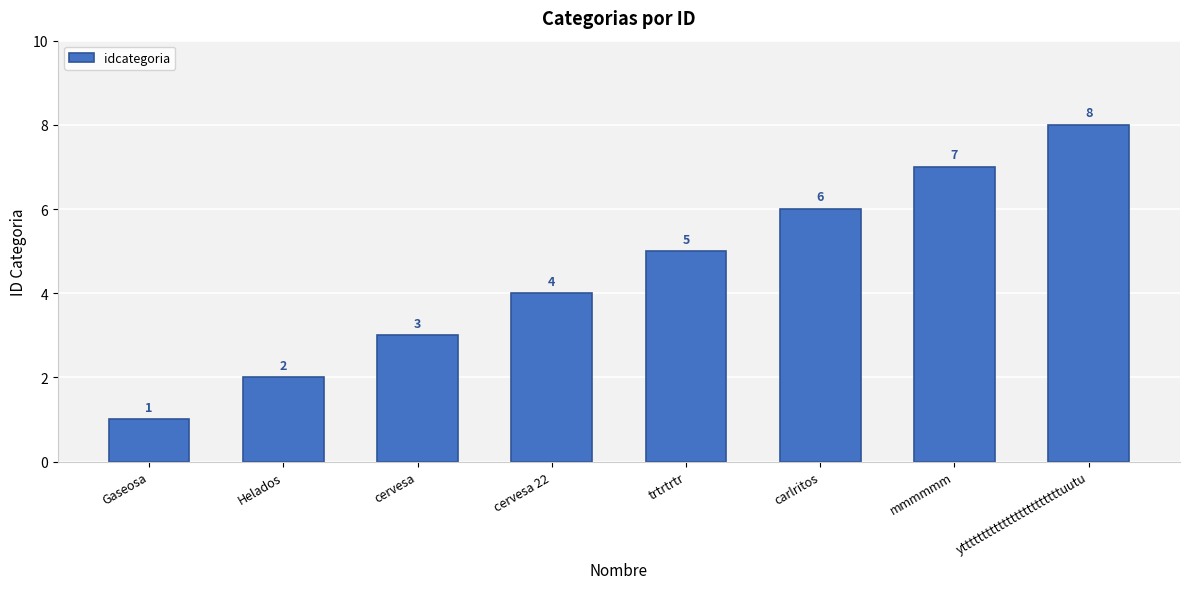

How many series are shown in this chart?

1